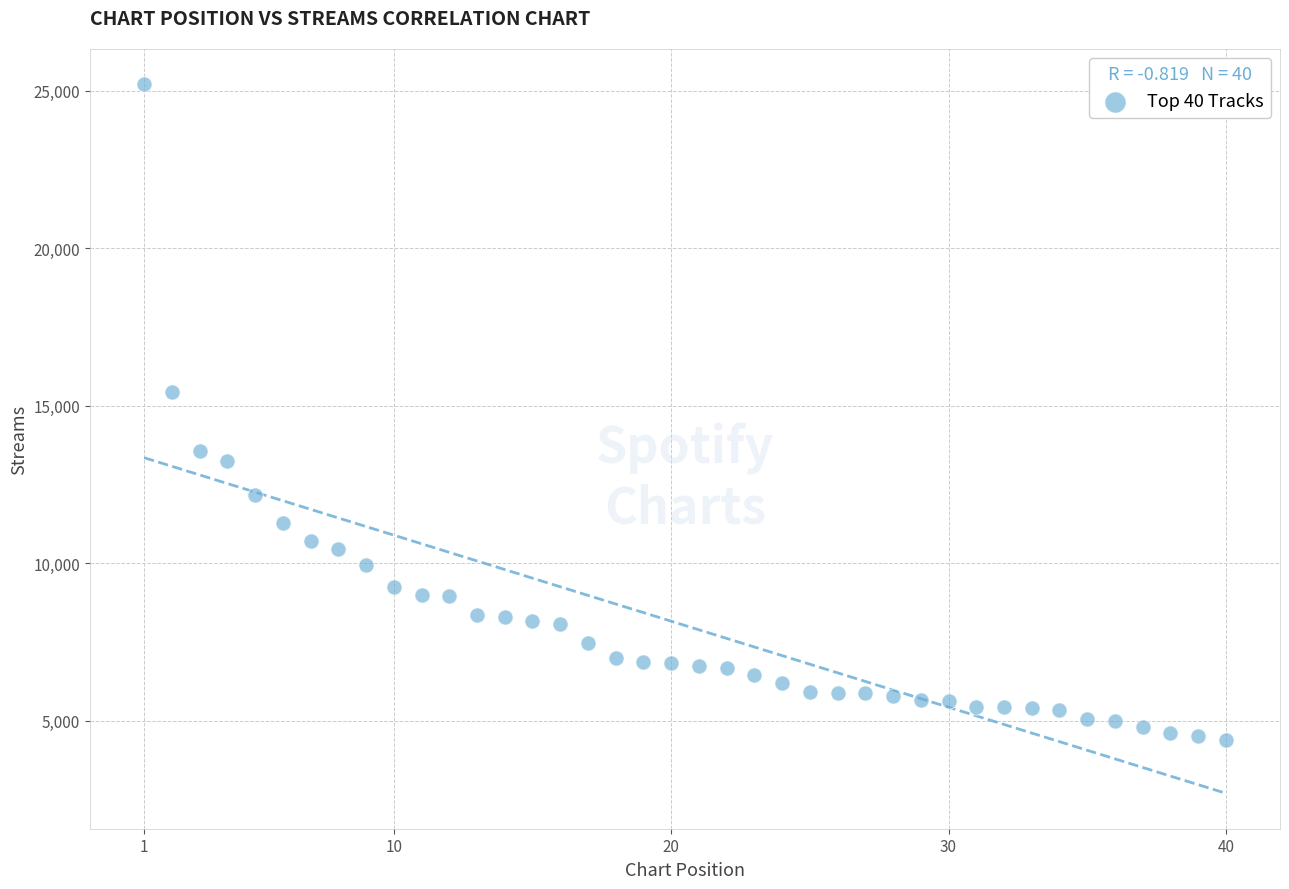

What Y value in the scatter plot is closest to 14799?

15424